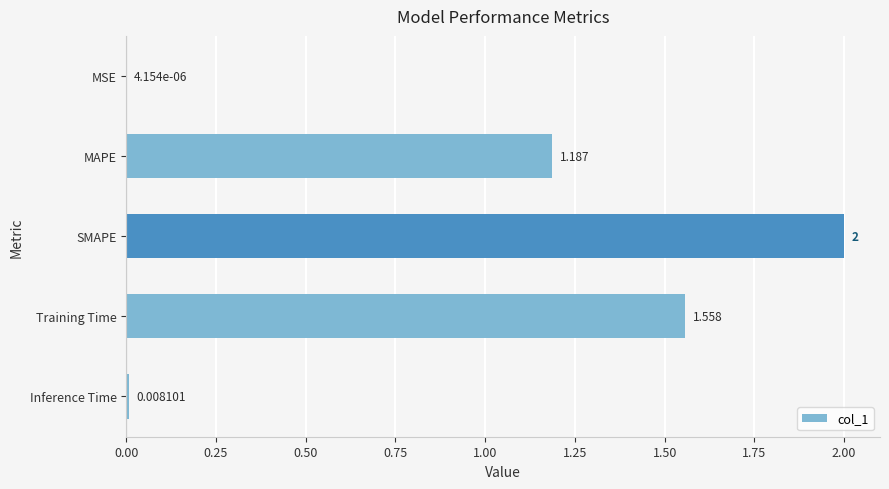

At which label is the value closest to 1?

MAPE